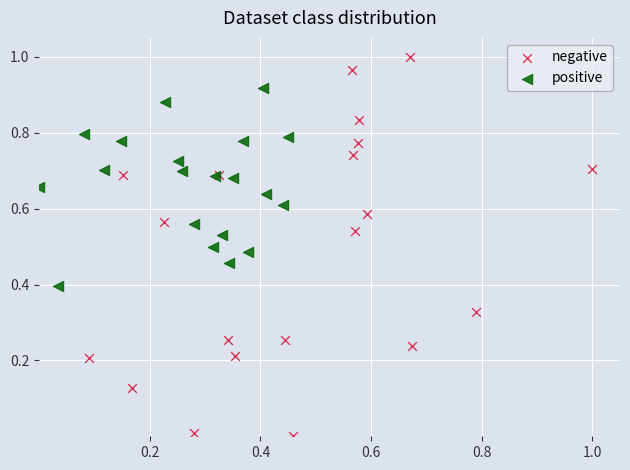

Which series contains the lowest Y value?

negative